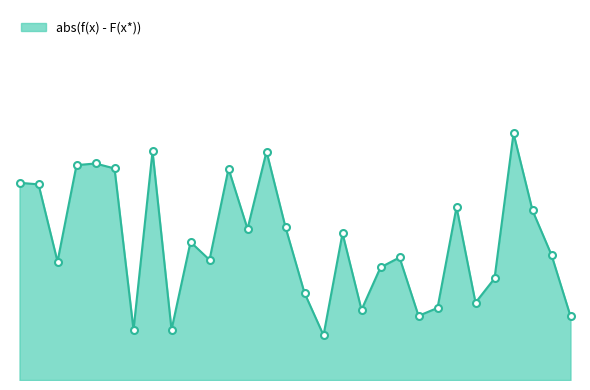

Does the chart have visible grid lines?

No